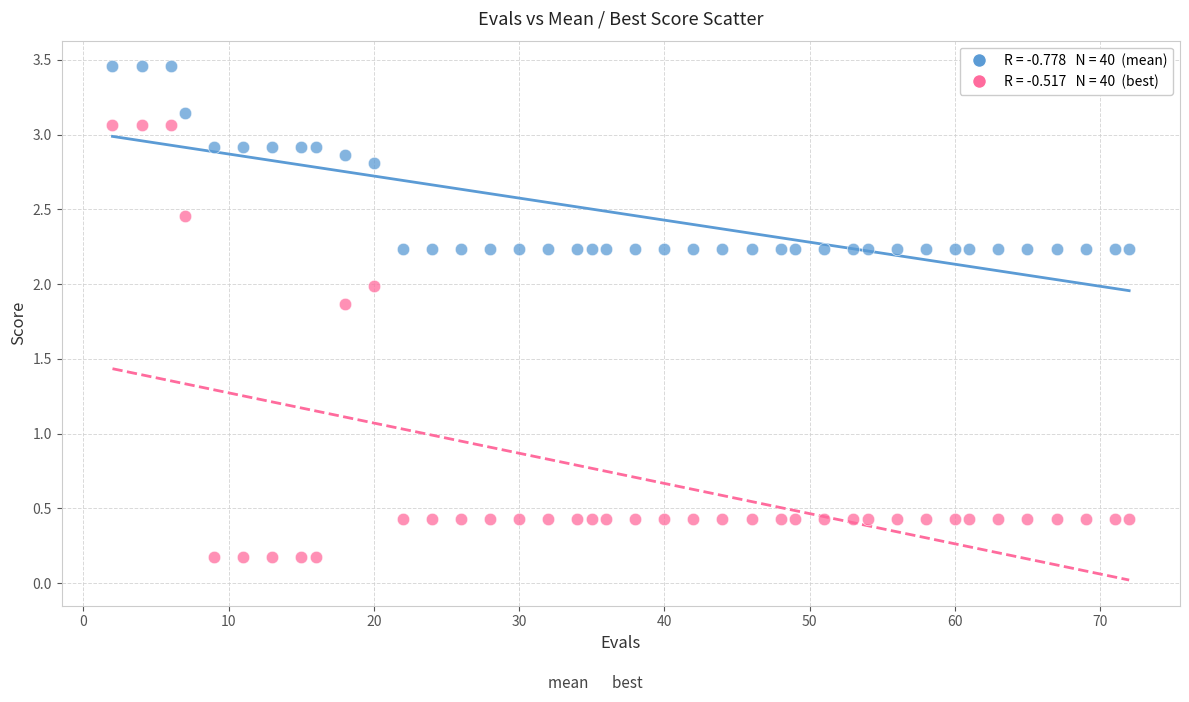

Across all data points, what is the range of Y values (max minus min)?

3.3